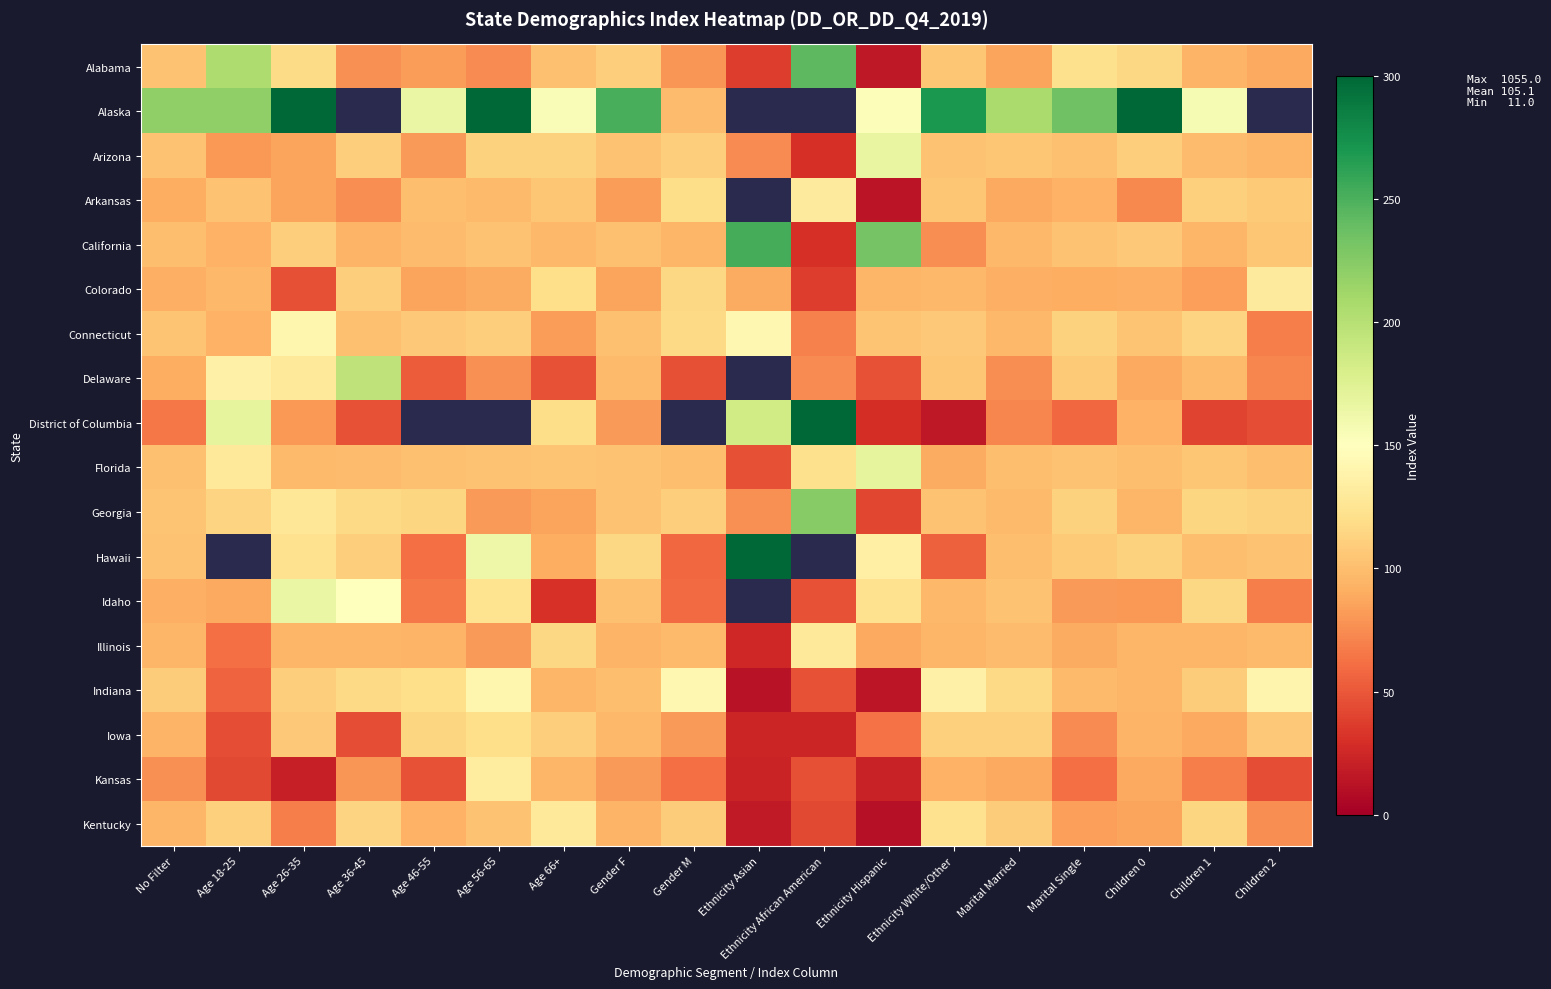

What is the difference between the second highest and second lowest values in the Georgia series?

50.0